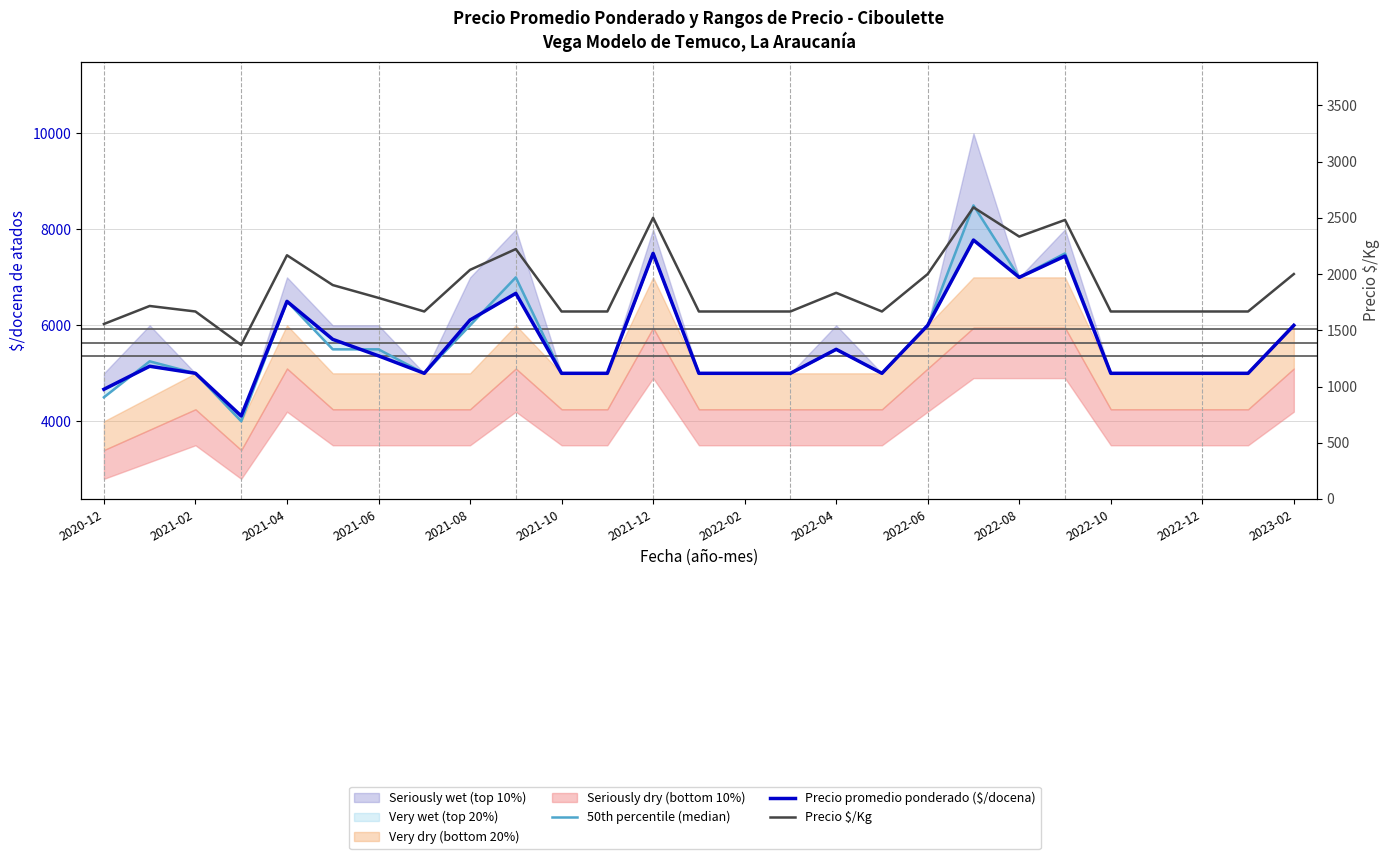

Which series has the largest range (max minus min)?

50th percentile (median)